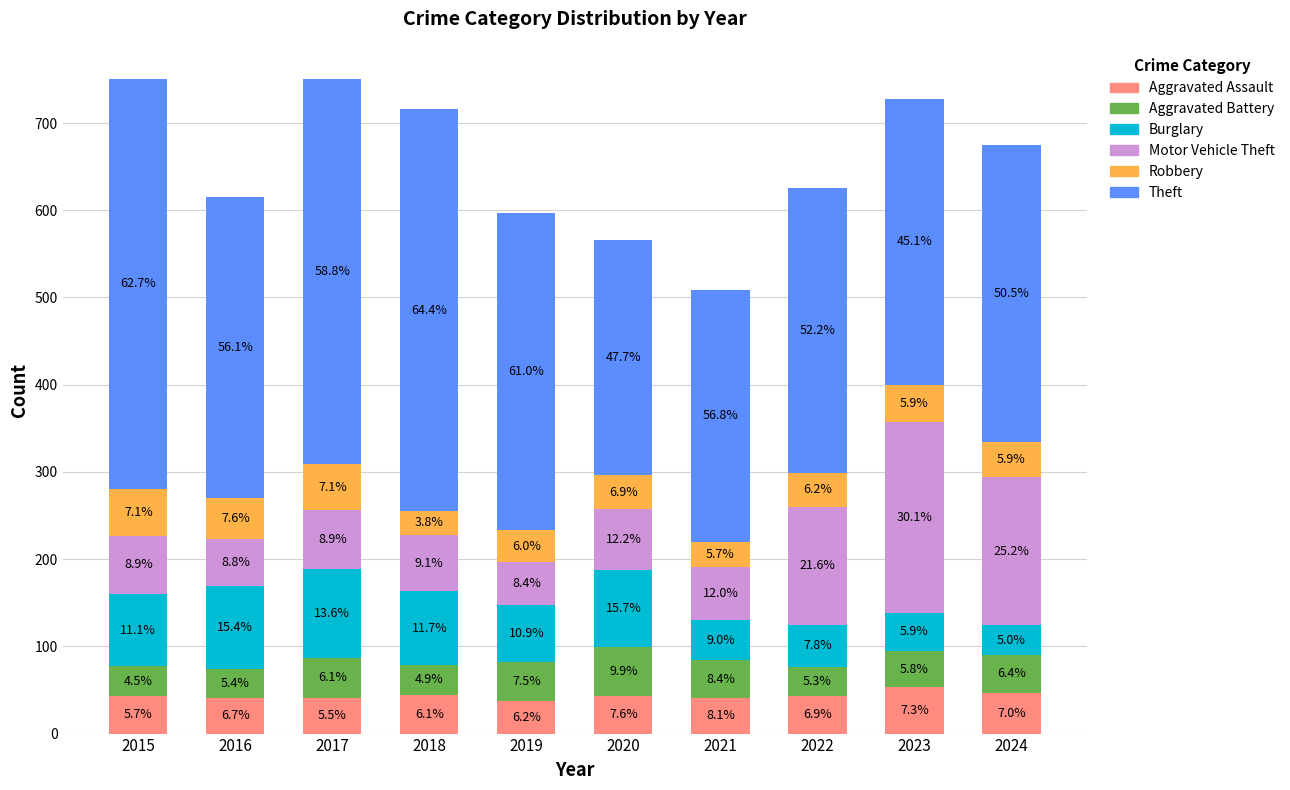

Which series changed the most between 2021 and 2022?

Motor Vehicle Theft